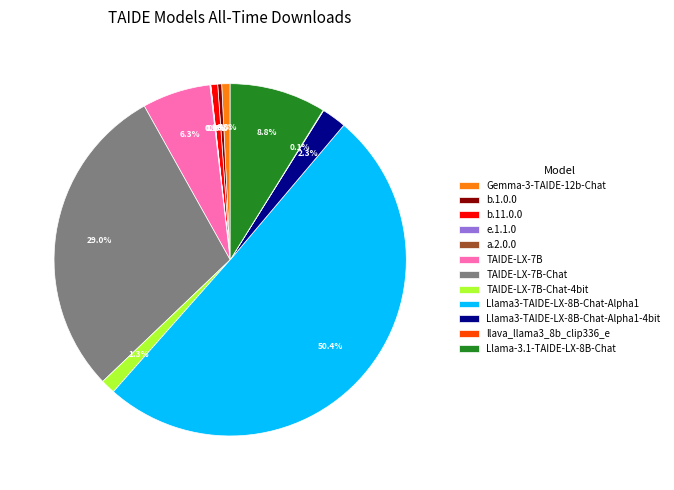

Approximately how many times larger is the value at TAIDE-LX-7B-Chat-4bit compared to b.1.0.0?

3.7